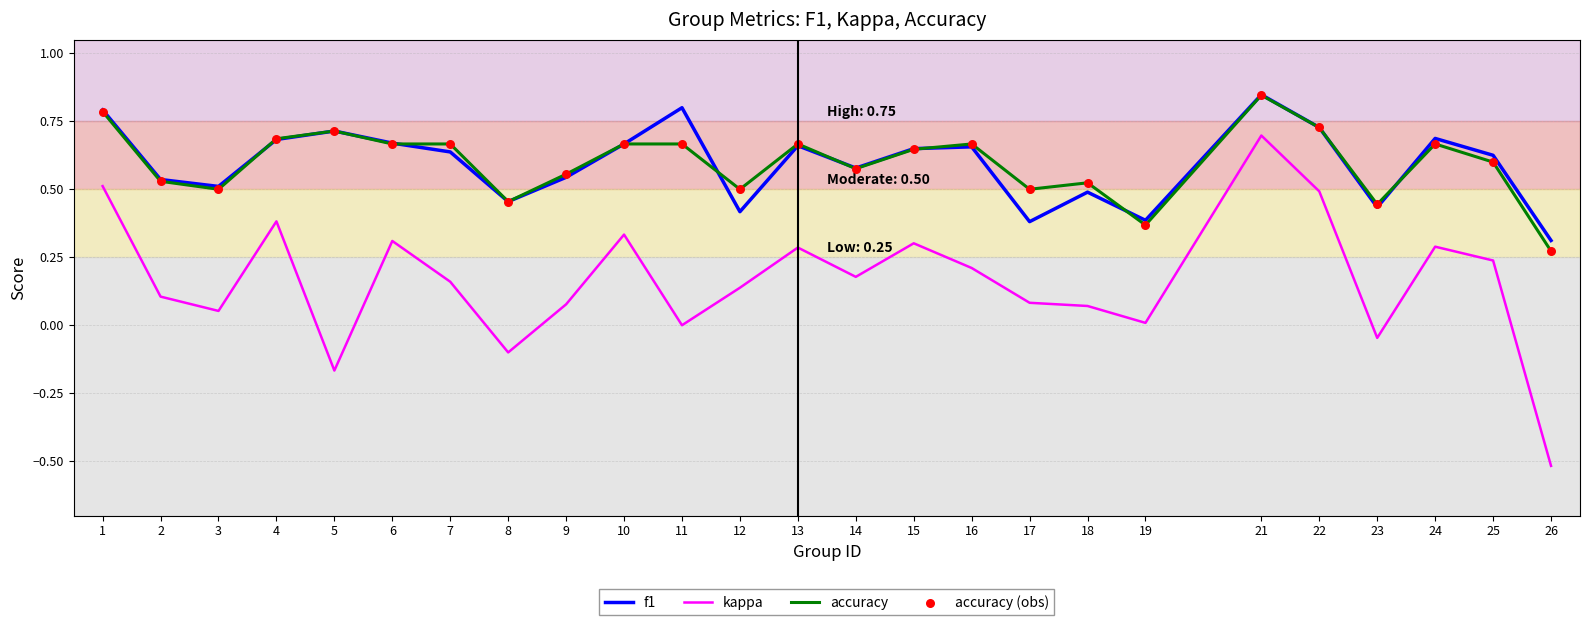

What is the total value across all series at 11?

1.5